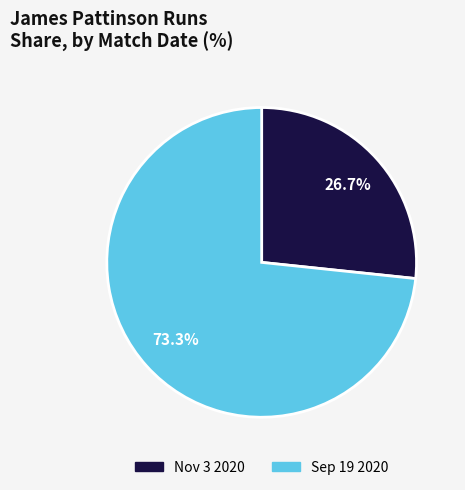

Rank the categories by value from lowest to highest.

Nov 3 2020, Sep 19 2020